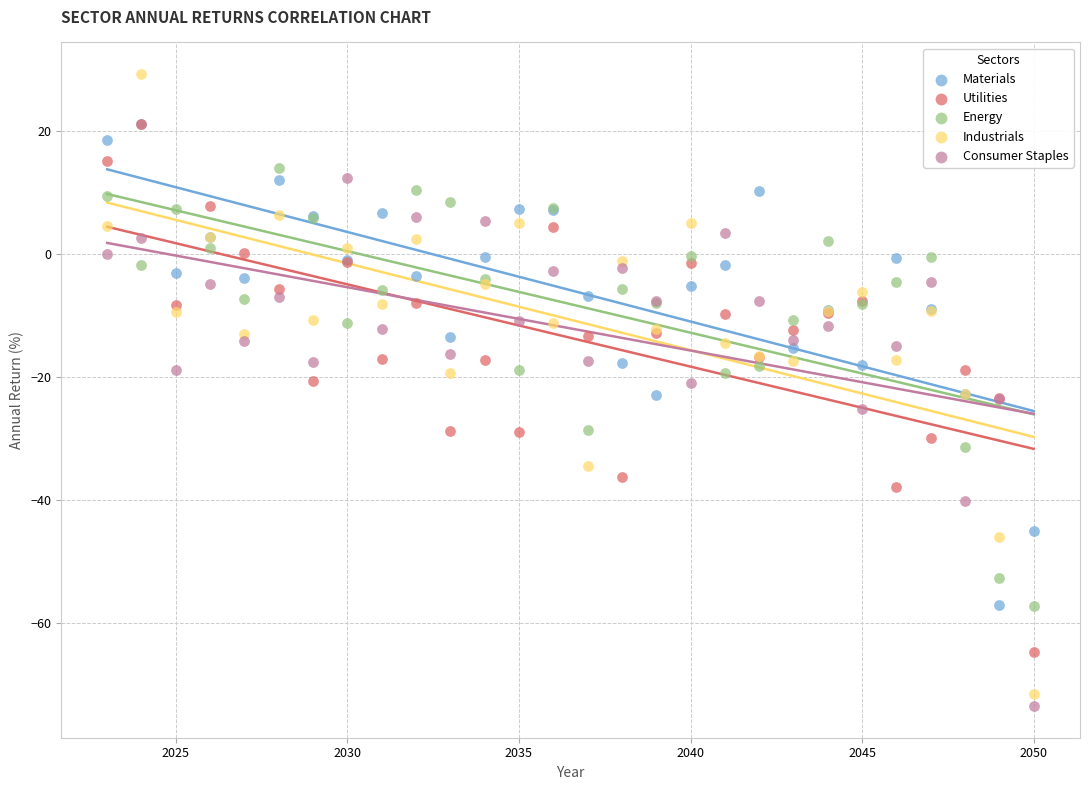

Which series has the largest Y range (max minus min)?

Industrials